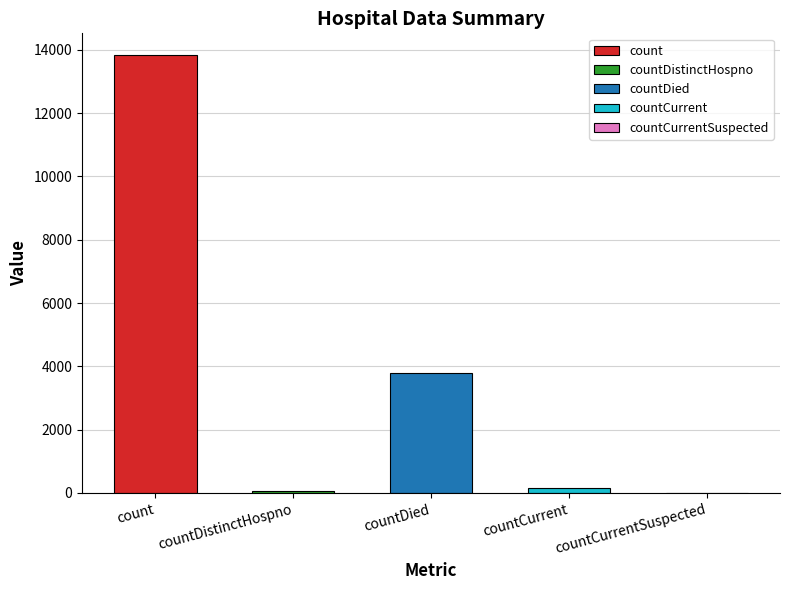

How many data points does each series have?

5